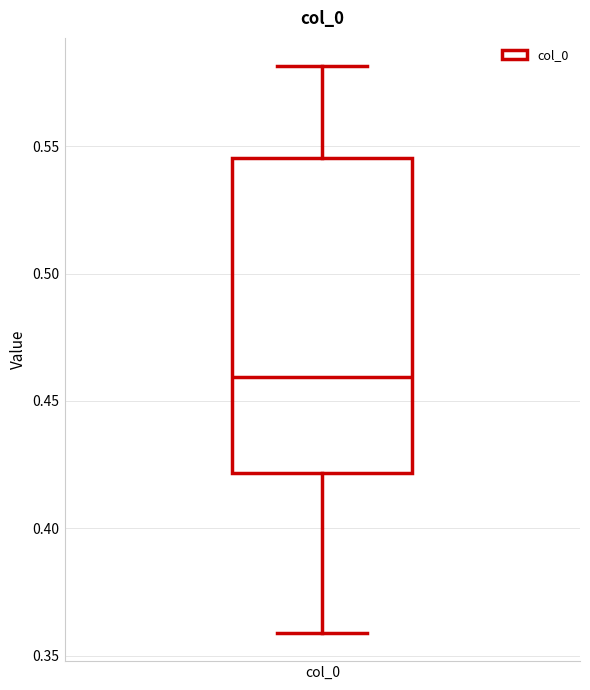

Where does the upper whisker of the box for col_0 end on the y-axis? The values are not printed on the chart, so give them approximately, as read against the axis.

0.580